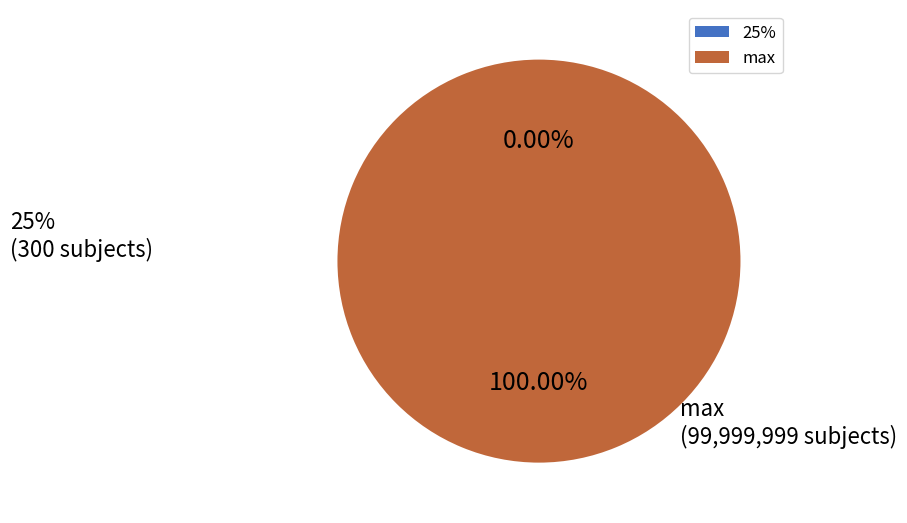

Which category has the biggest portion of the pie?

max